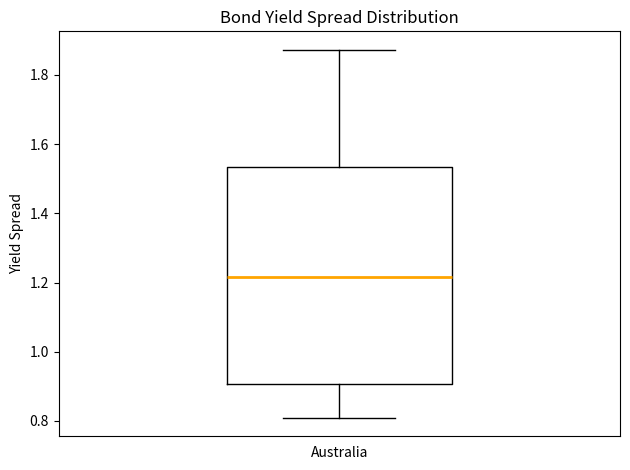

Where is the lower edge of the box for Australia on the y-axis? The values are not printed on the chart, so give them approximately, as read against the axis.

0.90